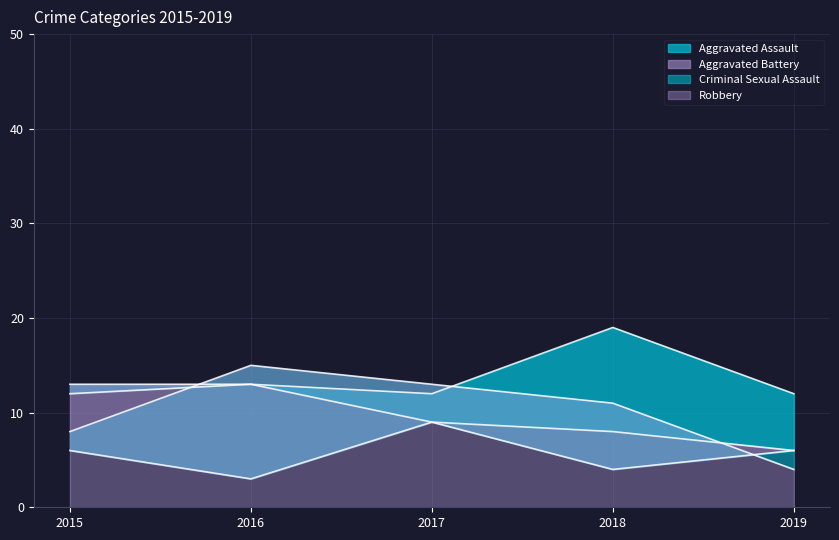

What is the spread (max minus min) of values at 2017?

4